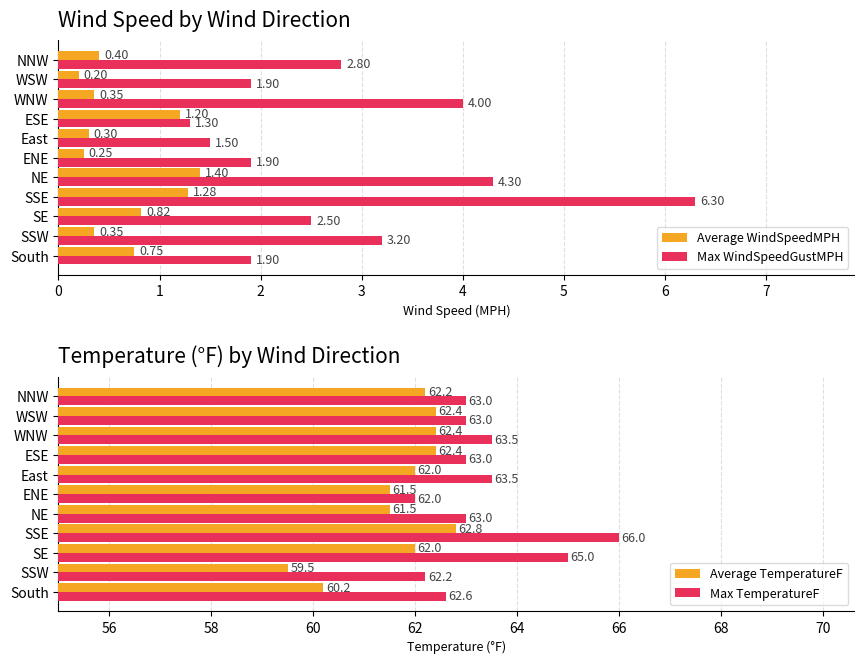

What is the difference between the maximum and minimum values in the Average WindSpeedMPH series?

1.2